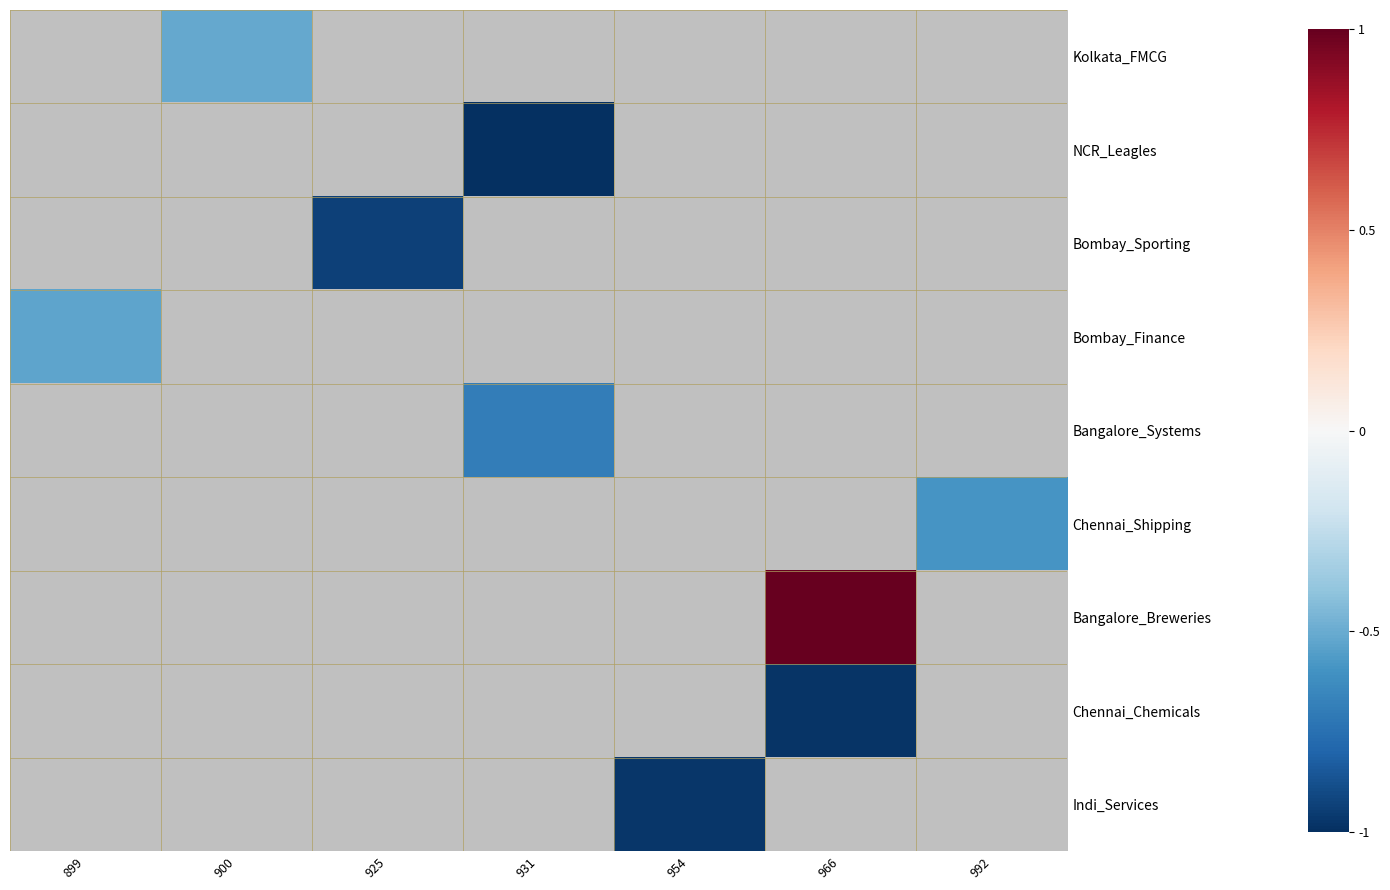

What is the maximum value shown in the chart?

1.0